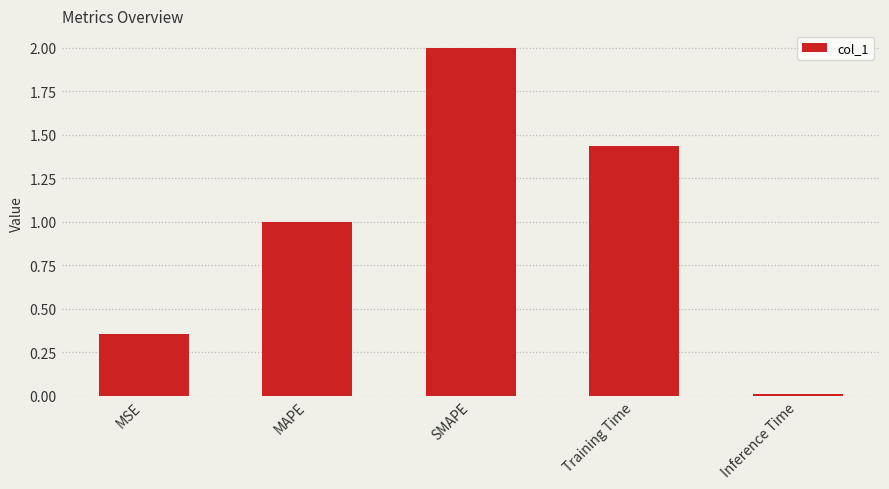

Are the bars horizontal?

No